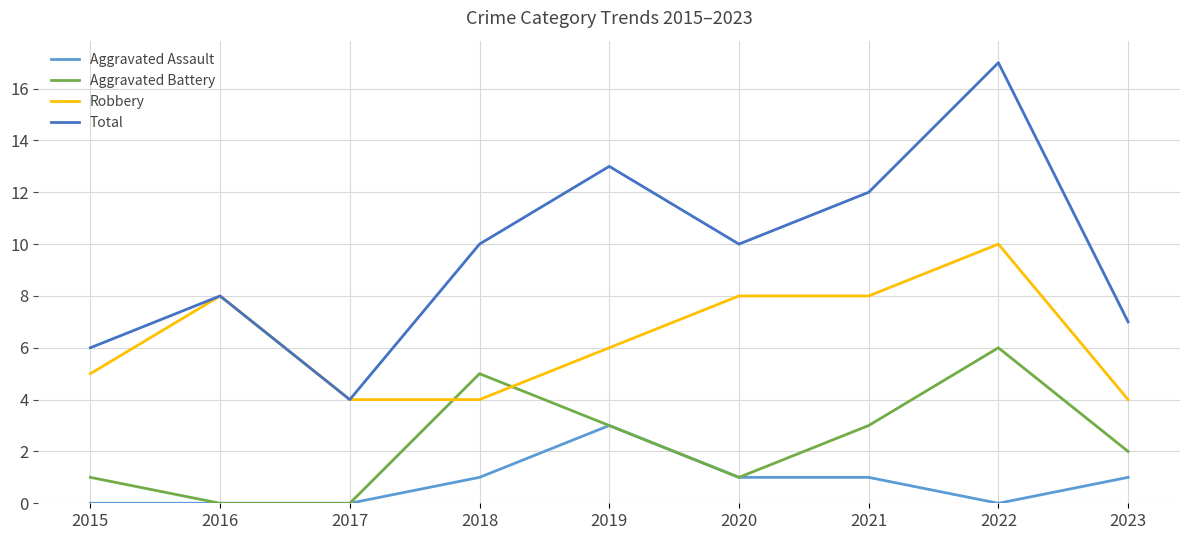

The value of Robbery at 2018 is 4. True or false?

True